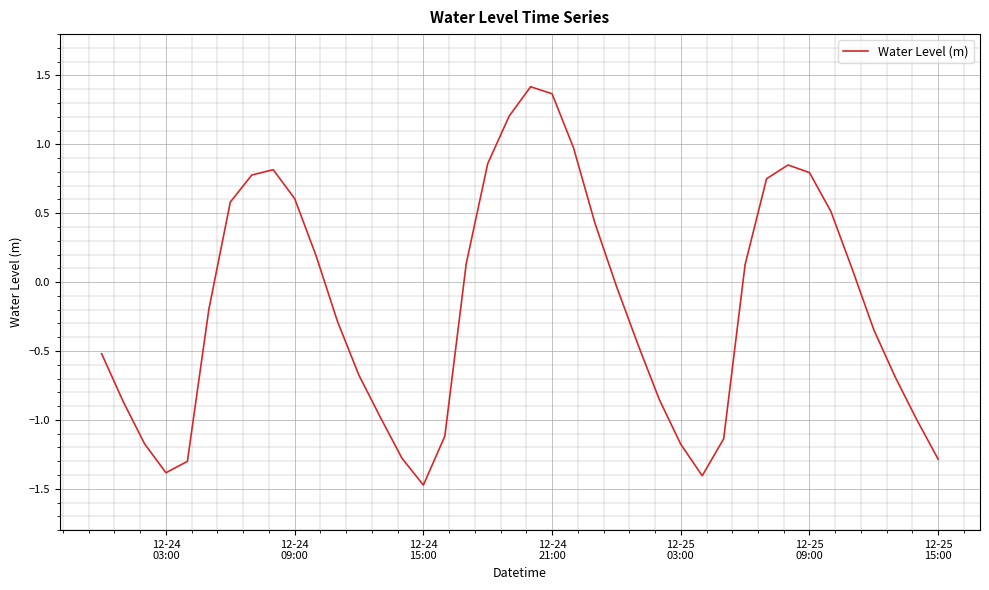

Count the number of data series in this chart.

1